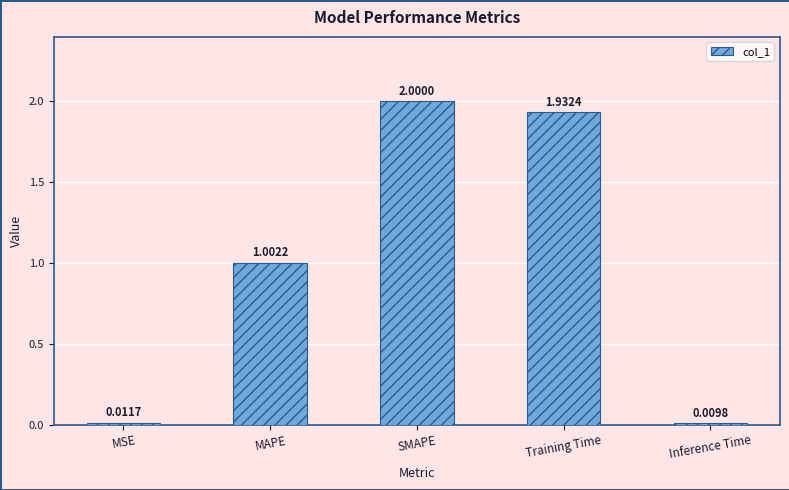

The chart shows a value of 2.0 at SMAPE. True or false?

True